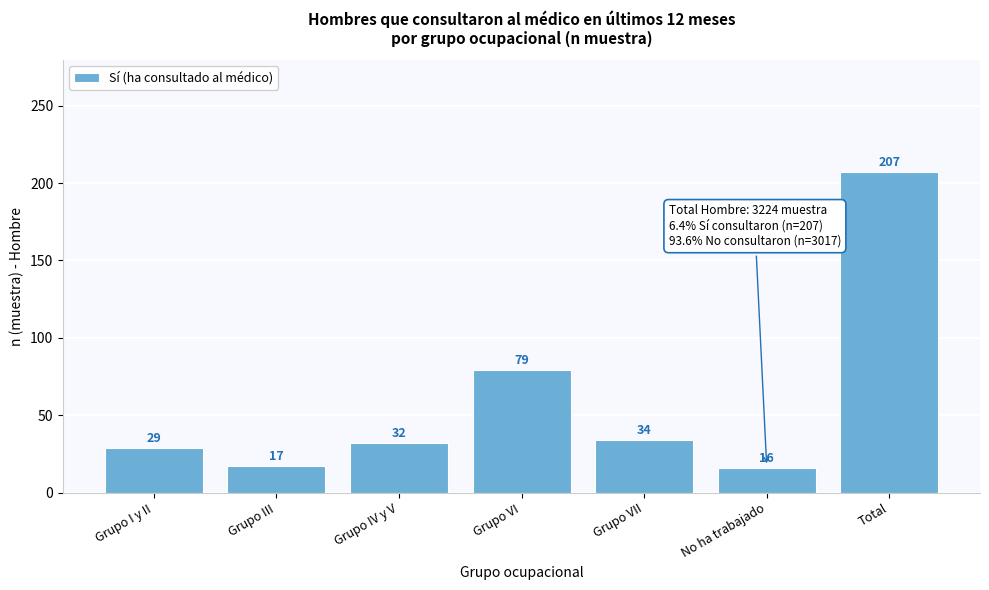

Reading left to right, what are all the values shown in this chart?

29	17	32	79	34	16	207